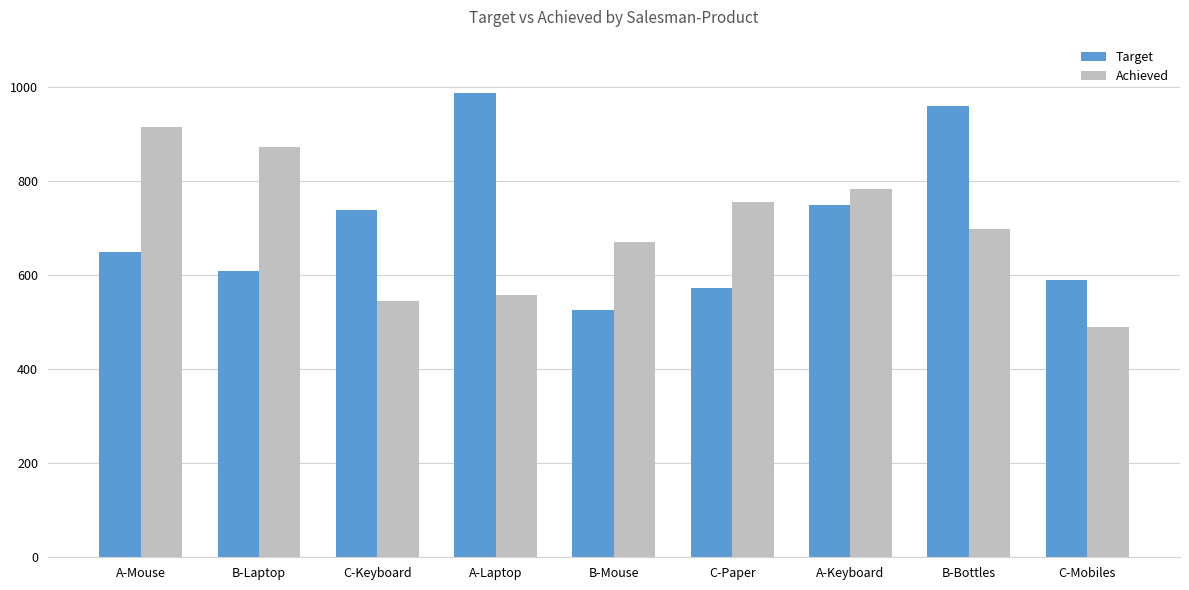

Which series changed the most between B-Laptop and C-Paper?

Achieved